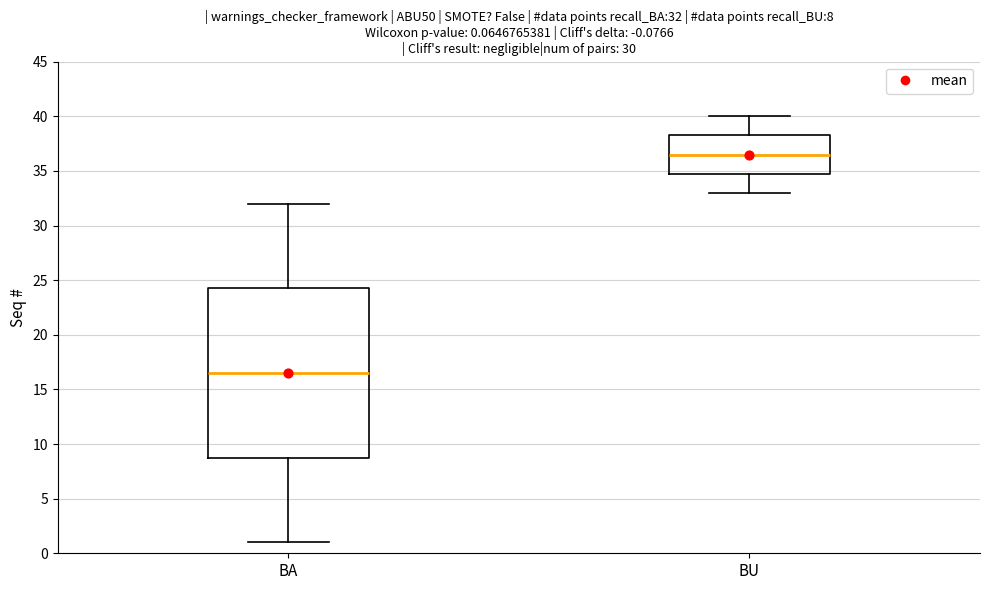

Which box is the tallest, from its lower edge to its upper edge?

BA